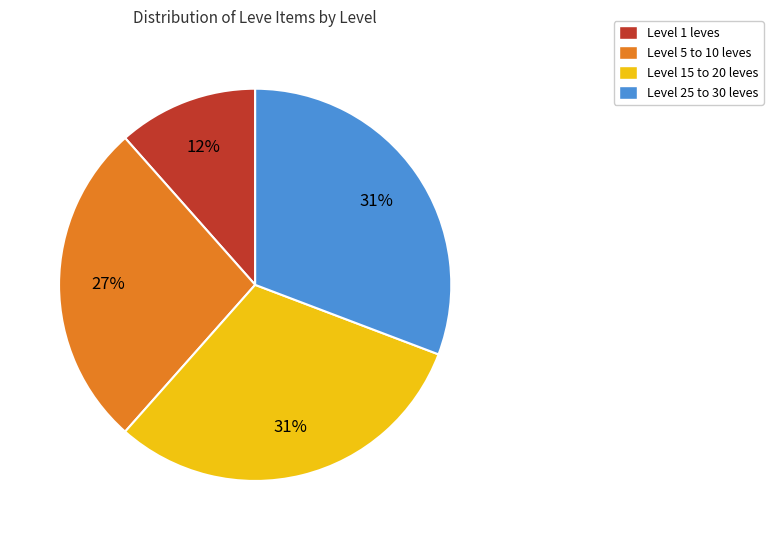

To the nearest percent, what is the difference between the largest and smallest slice percentages?

19%